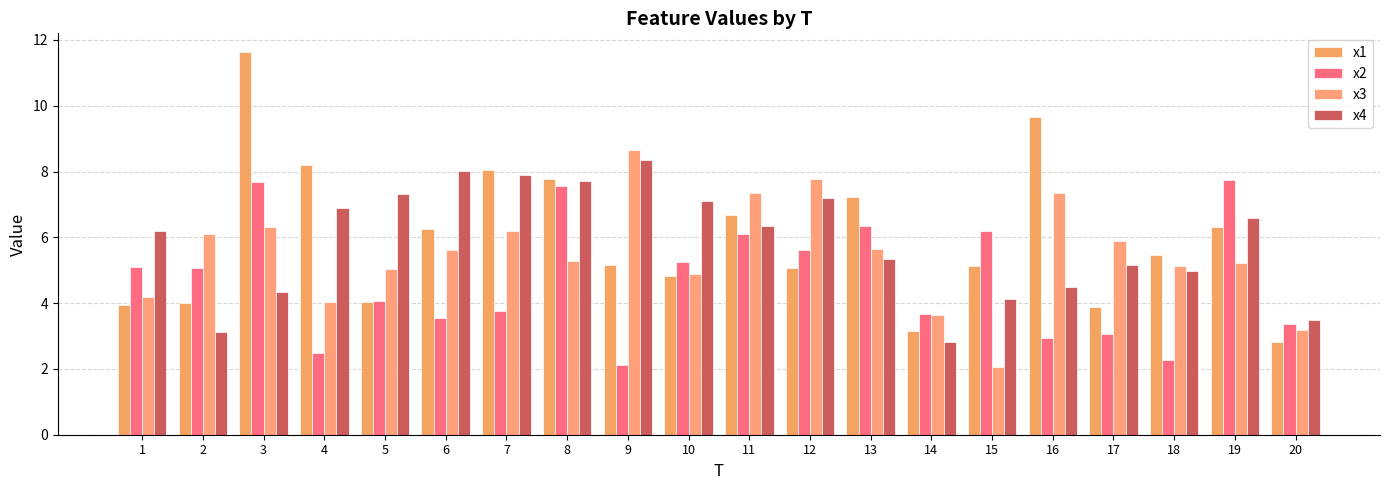

Rank the series by their maximum value, from highest to lowest.

x1, x3, x4, x2